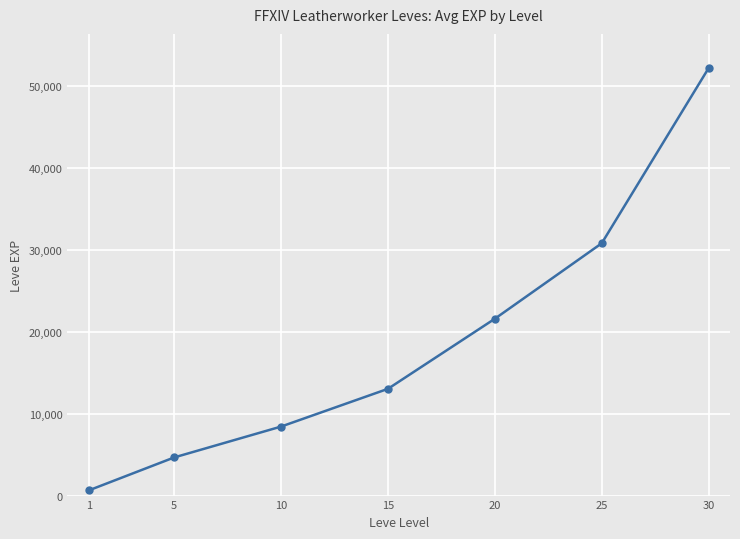

Which has a higher value, 30 or 10?

30